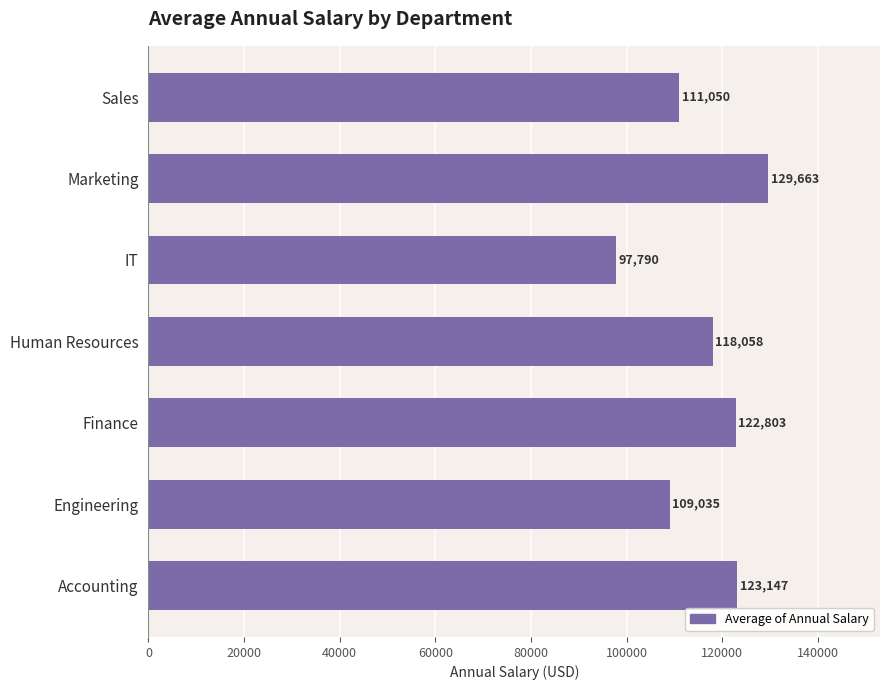

What is the maximum value shown in the chart?

129663.0